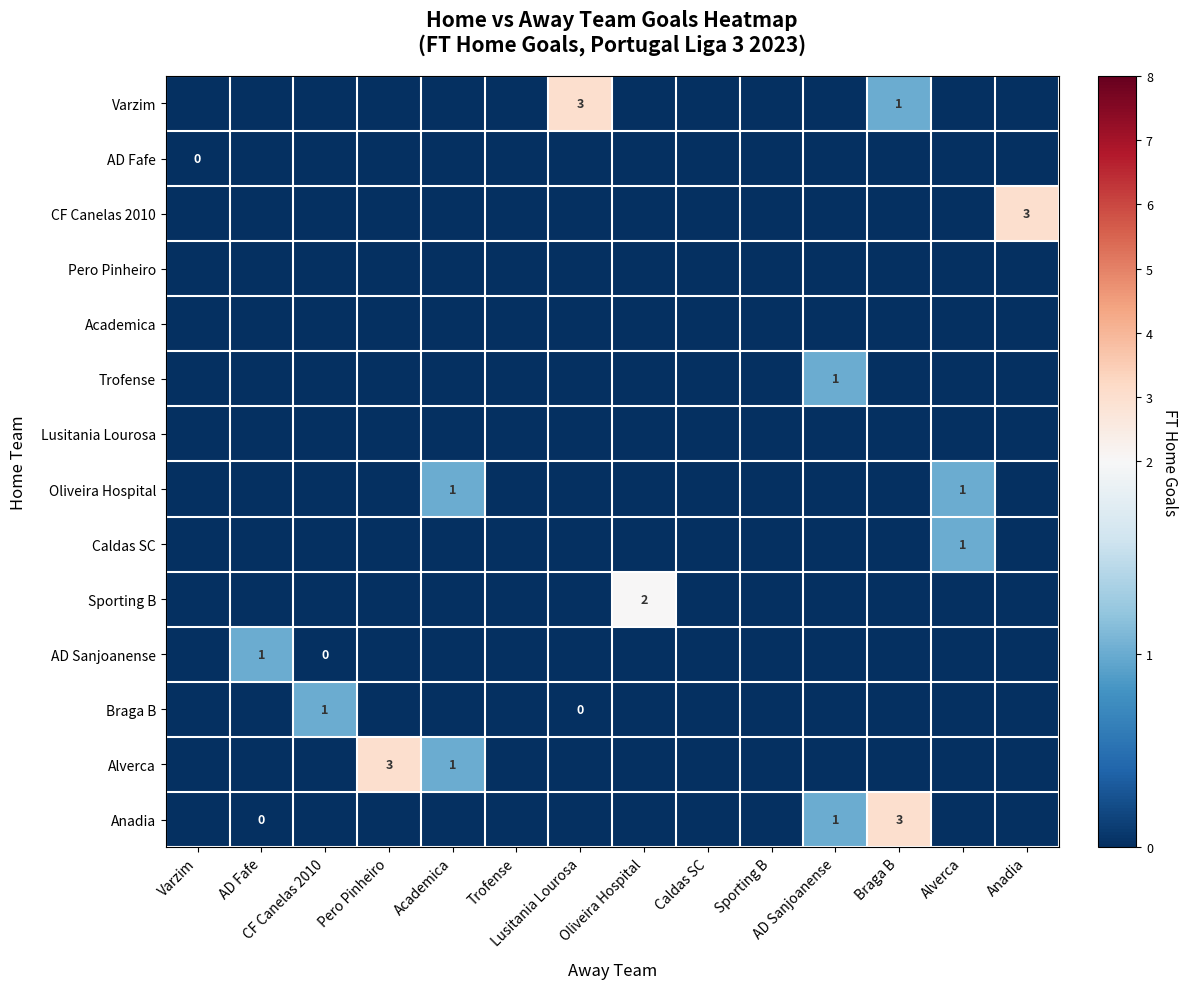

What is the total value across all series at Lusitania Lourosa?

3